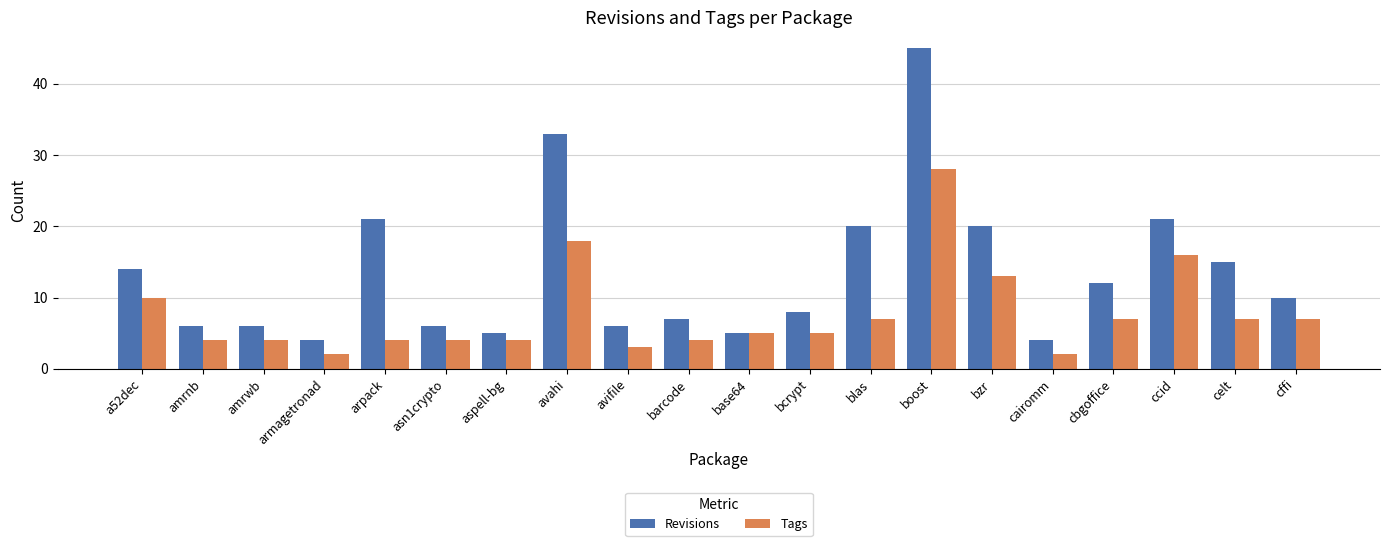

What position from the left is barcode?

10